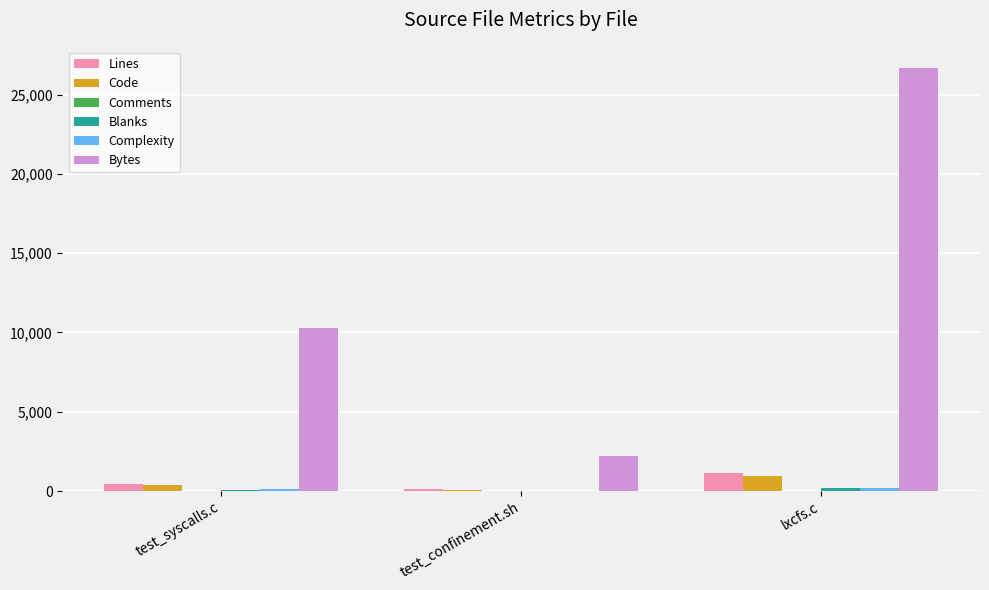

What value does the Code series have at lxcfs.c?

973